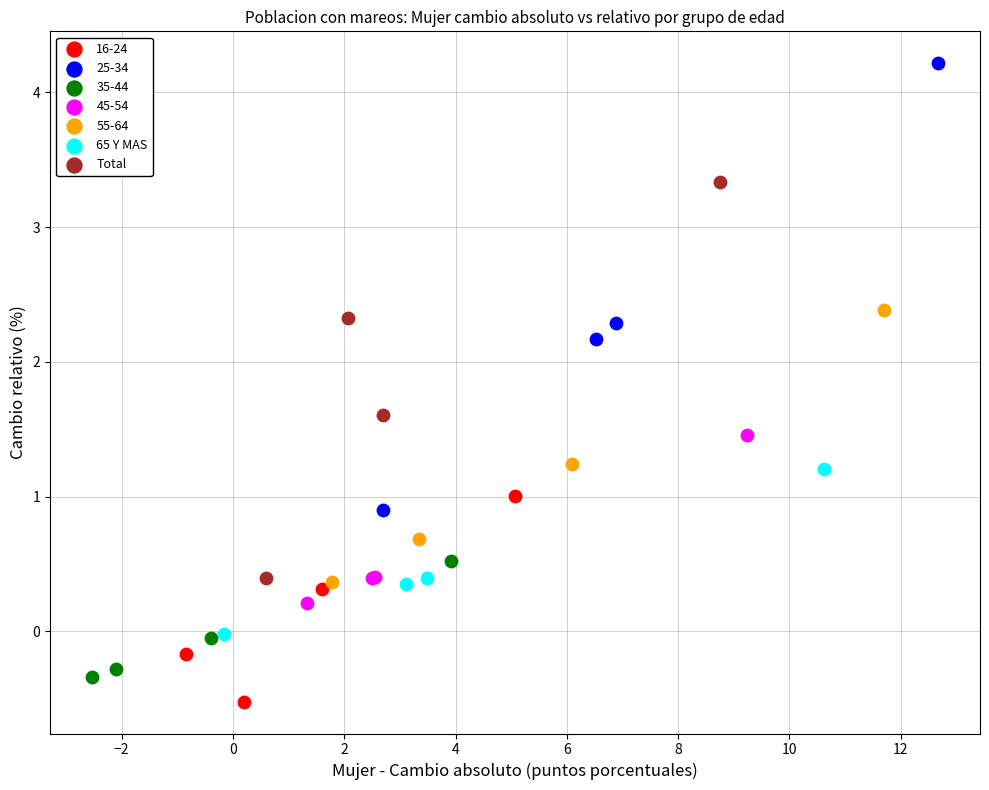

Which series has the largest Y range (max minus min)?

25-34